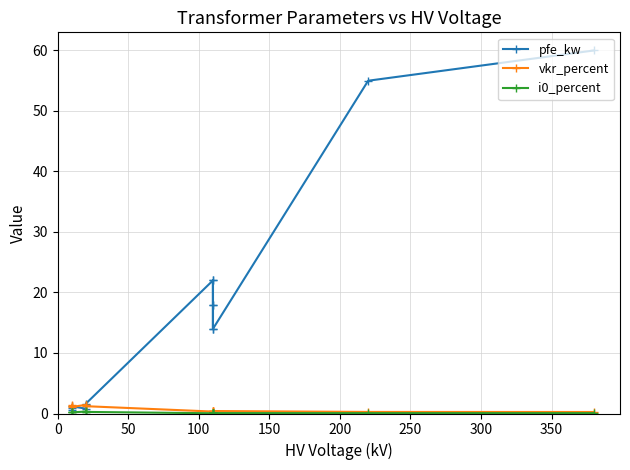

What is the sum of all vkr_percent values?

10.3